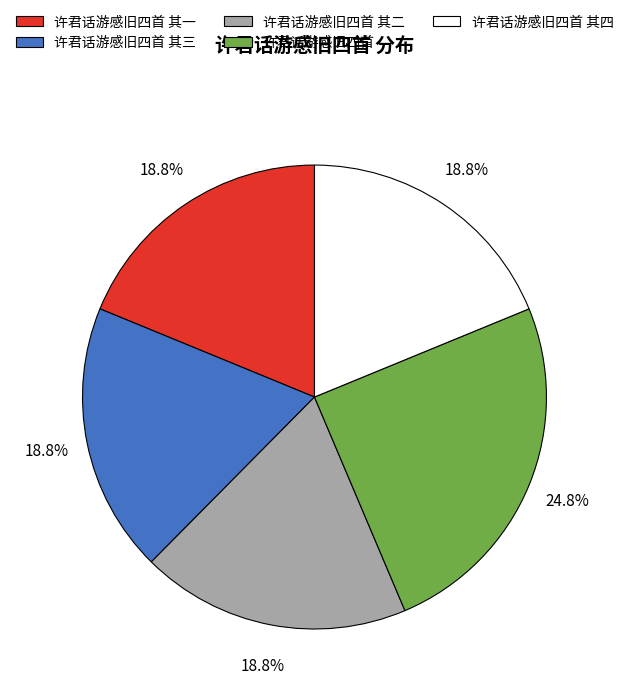

Is there a majority slice in this chart?

No